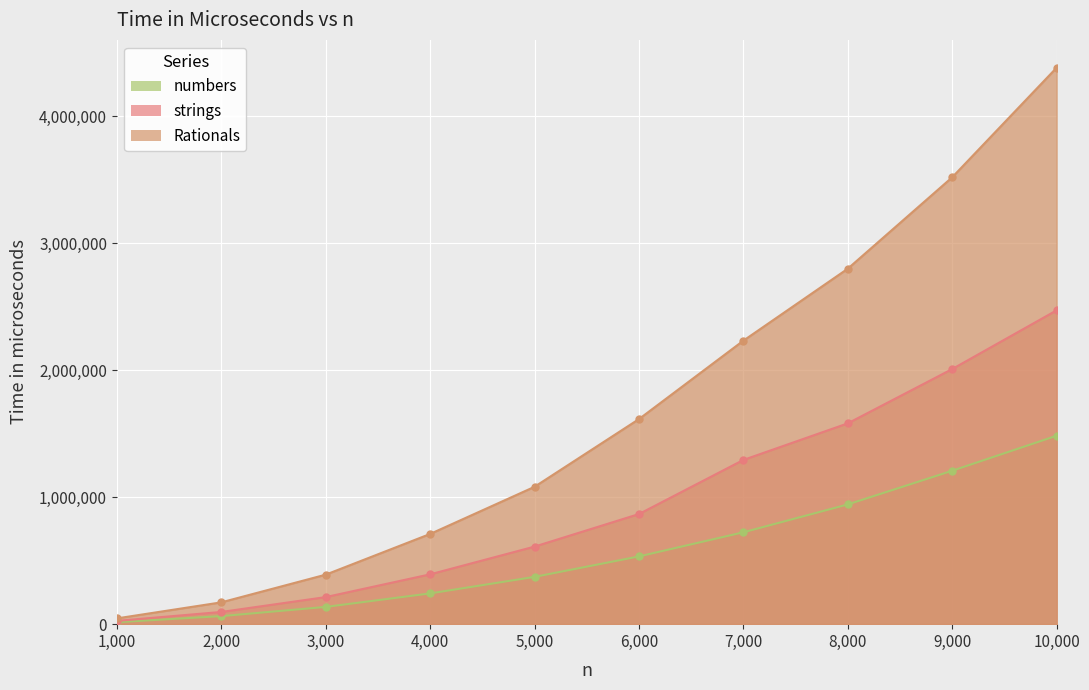

What is the sum of all strings values?

9558366